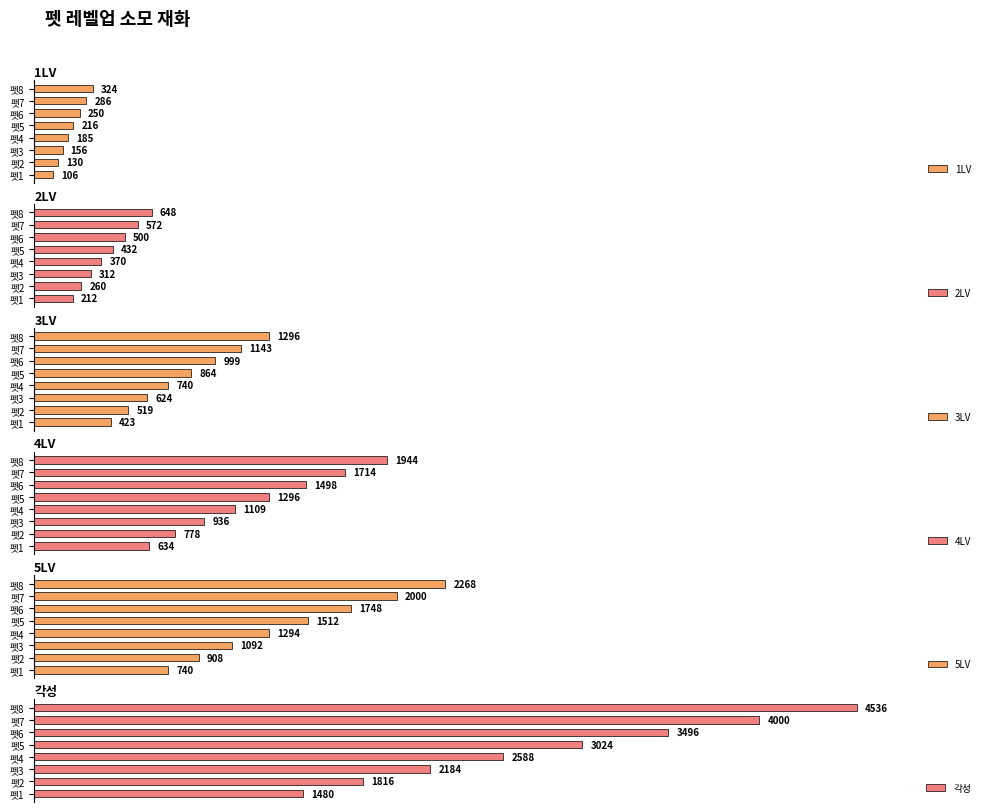

What is the maximum value for 각성?

4536